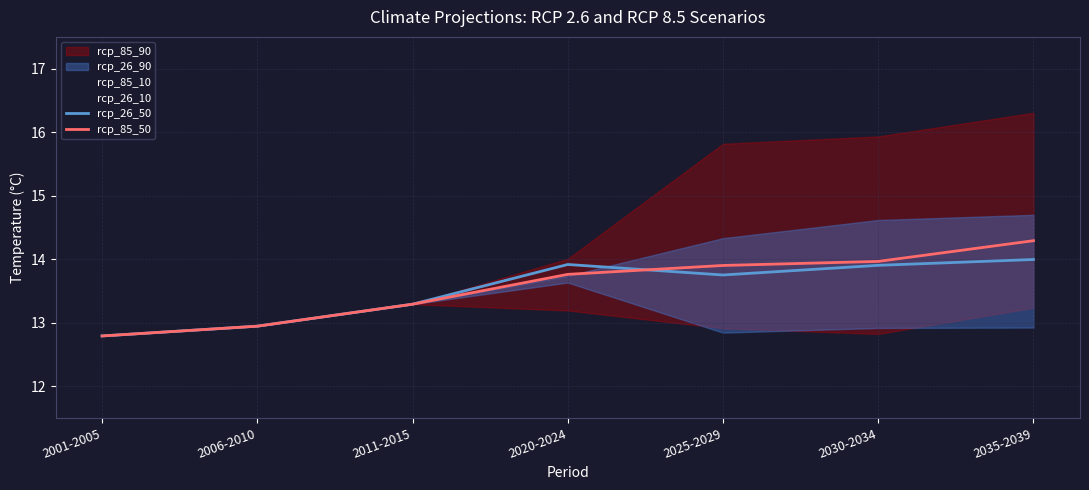

What position from the right is 2035-2039?

1